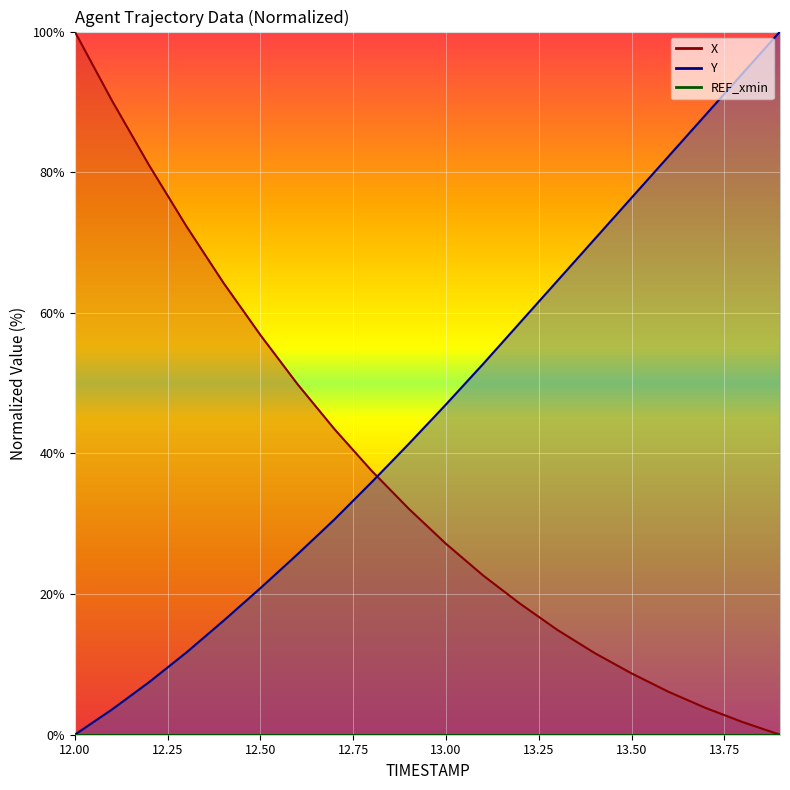

At which category does the chart reach its minimum across all series?

13.9